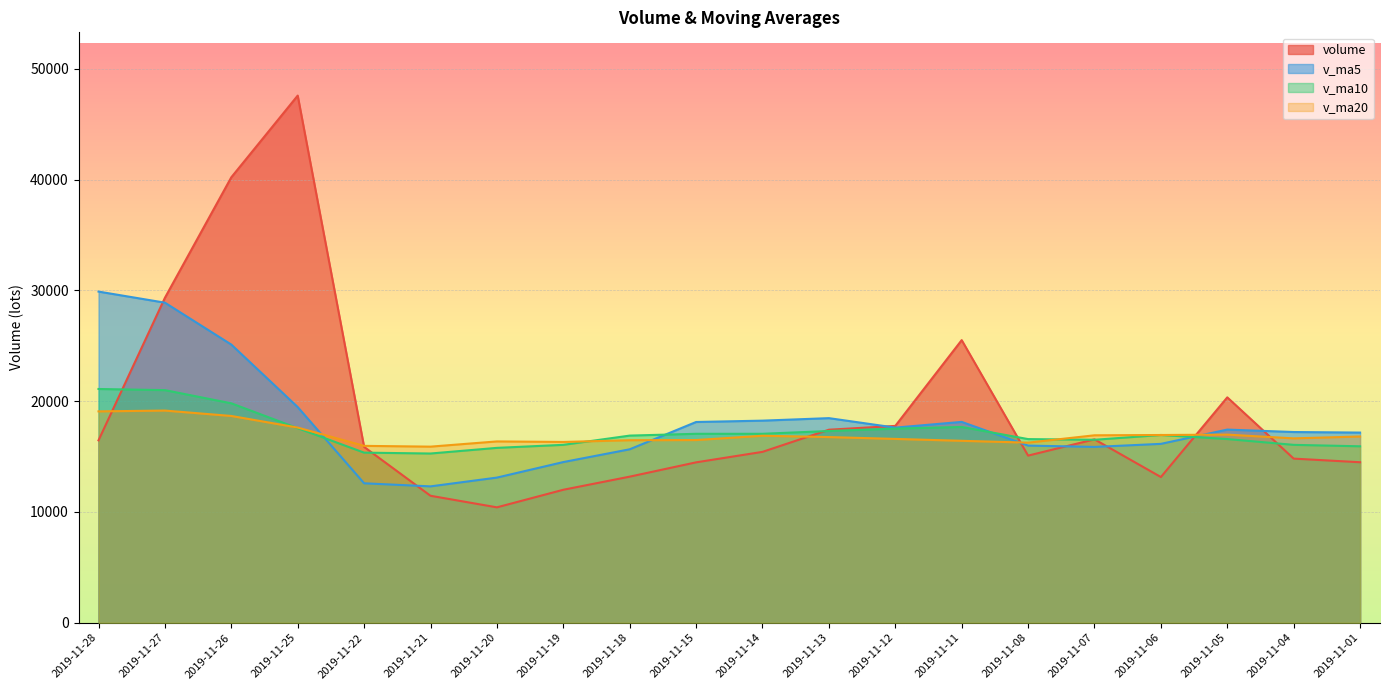

How many lines are shown in the chart?

4